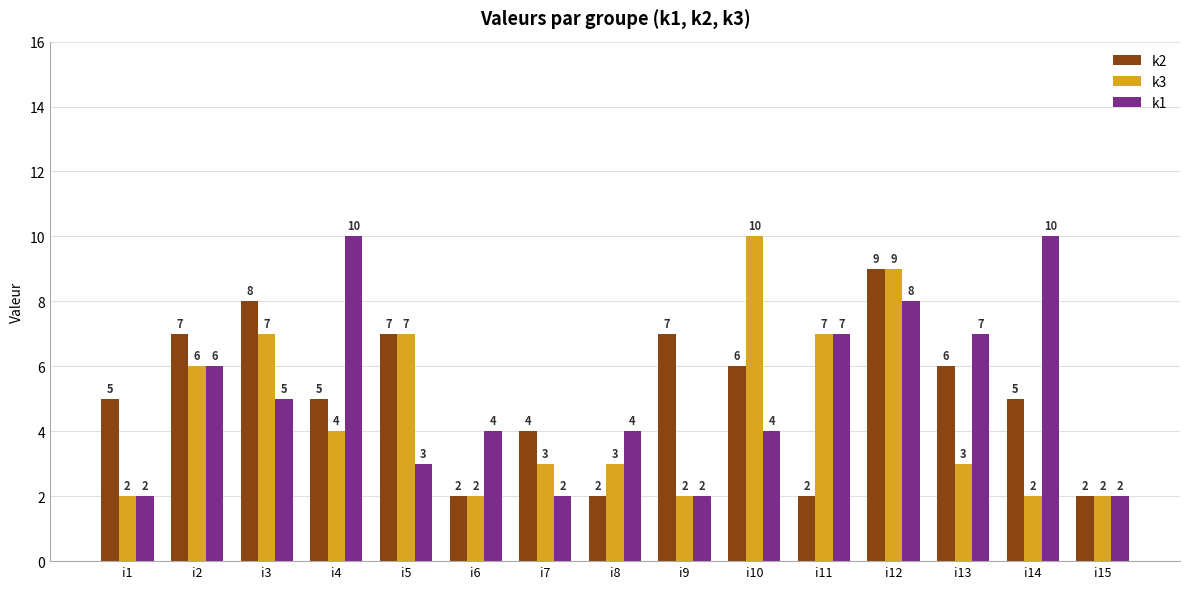

Count the k2 values in the range 2 to 7.

13